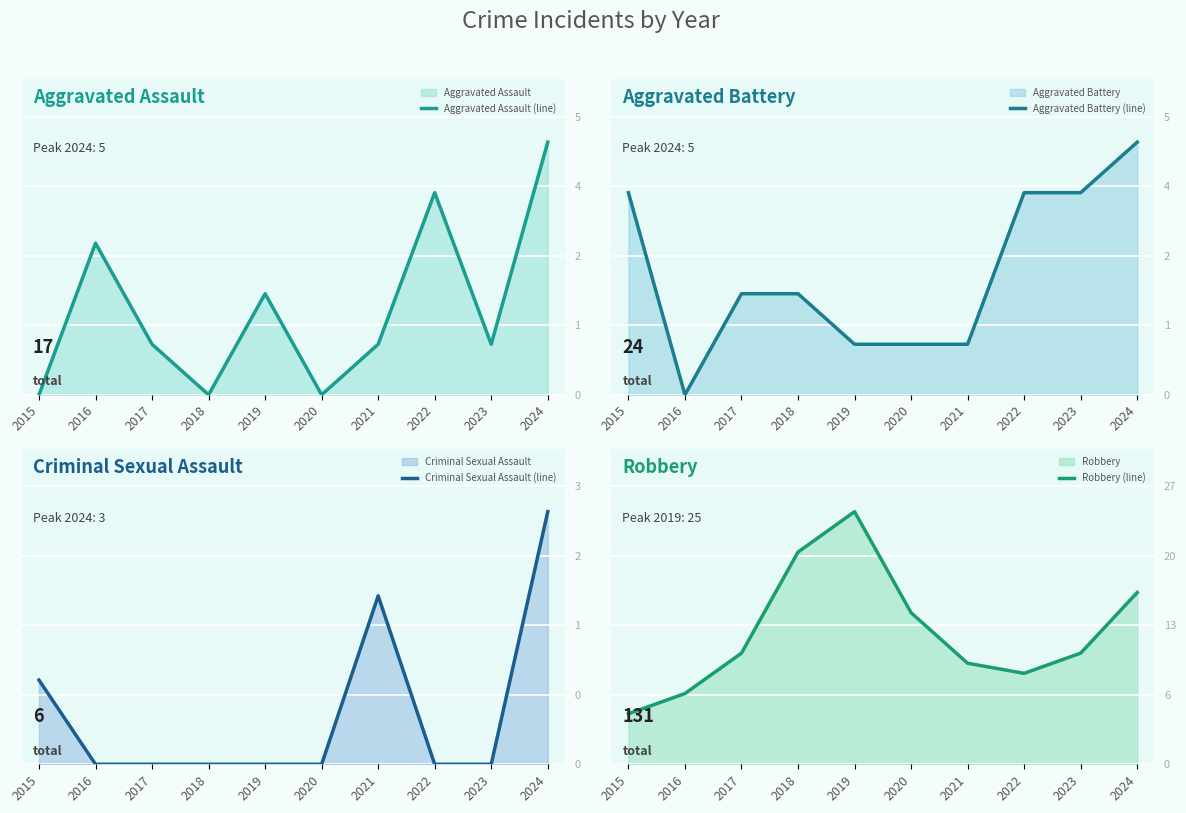

How many lines are shown in the chart?

4